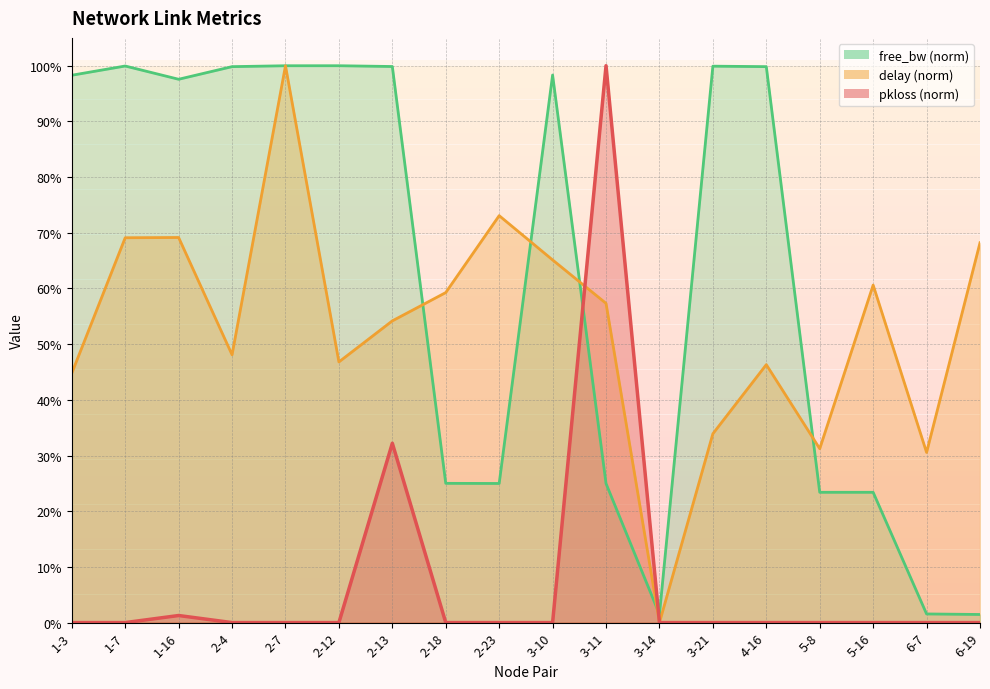

True or false: free_bw_norm and delay intersect in this chart.

True